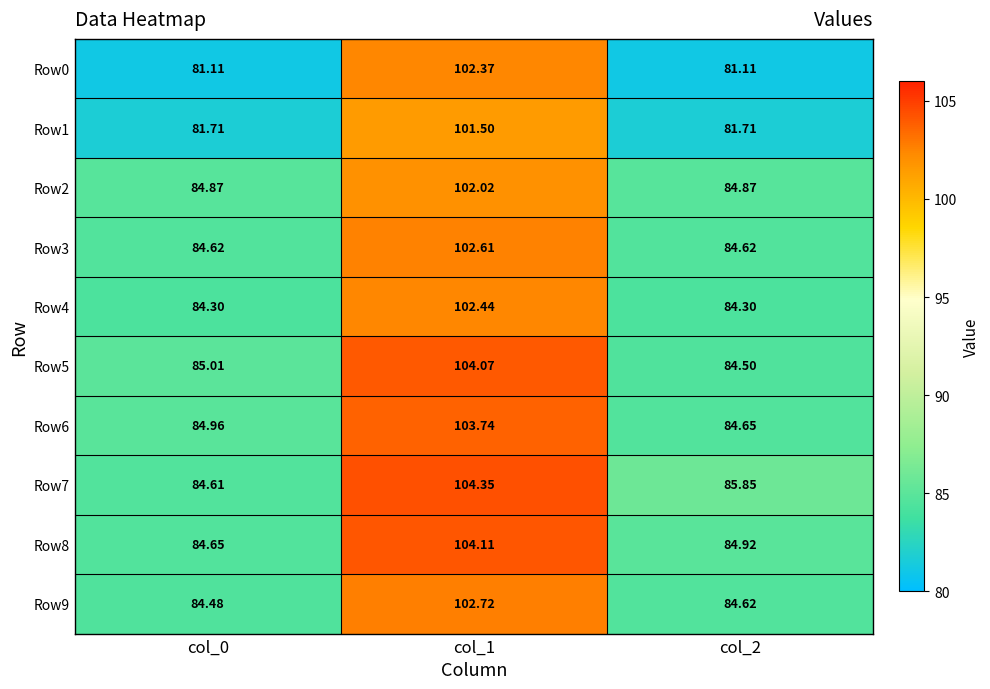

At which category is the sum across all series the highest?

col_1